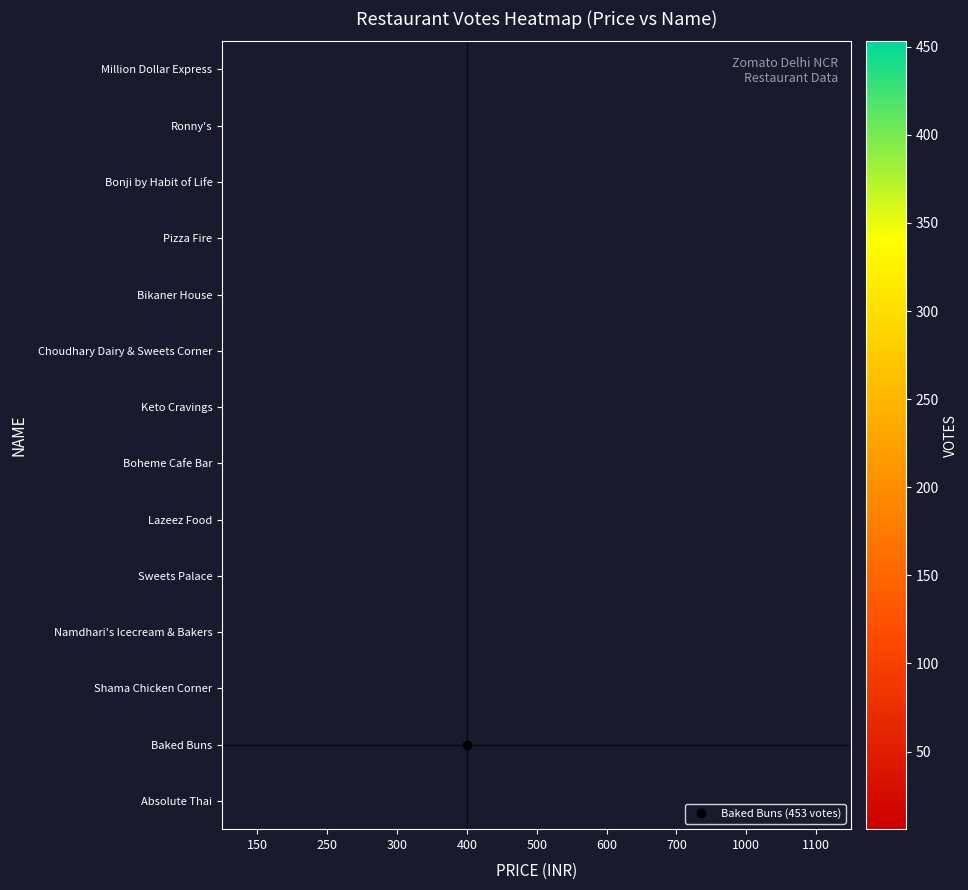

Is the value of Ronny's at 150 greater than the value of Bikaner House at 150?

No